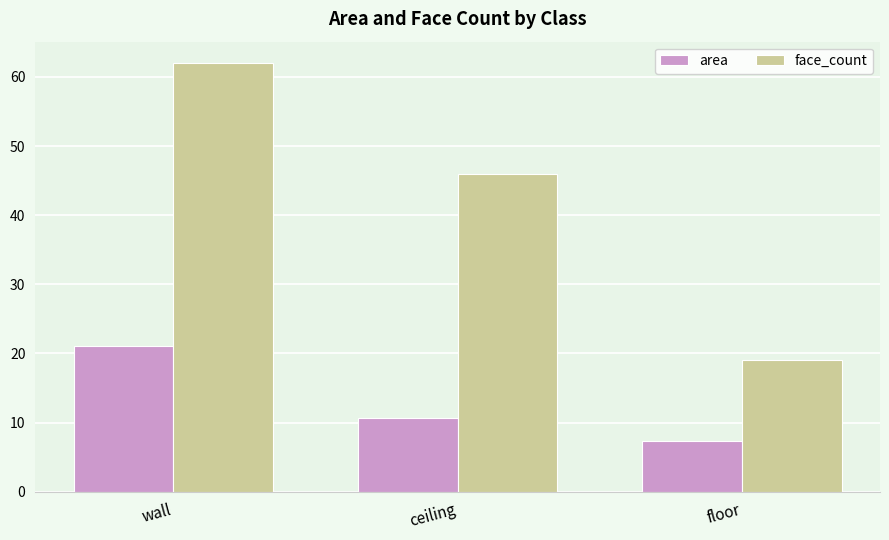

Between wall and floor, which series saw the biggest shift?

face_count